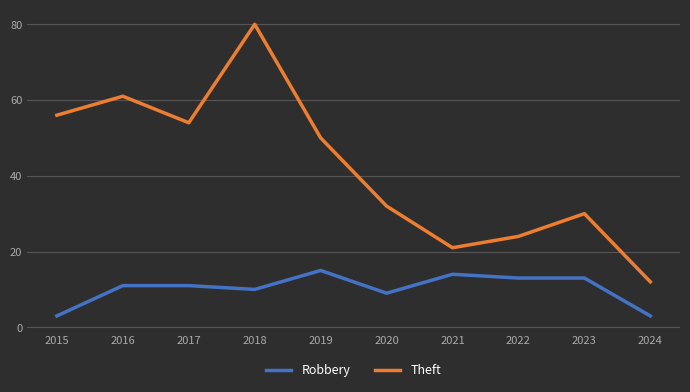

Reading left to right, extract all data points from this chart.

Robbery: 3	11	11	10	15	9	14	13	13	3
Theft: 56	61	54	80	50	32	21	24	30	12